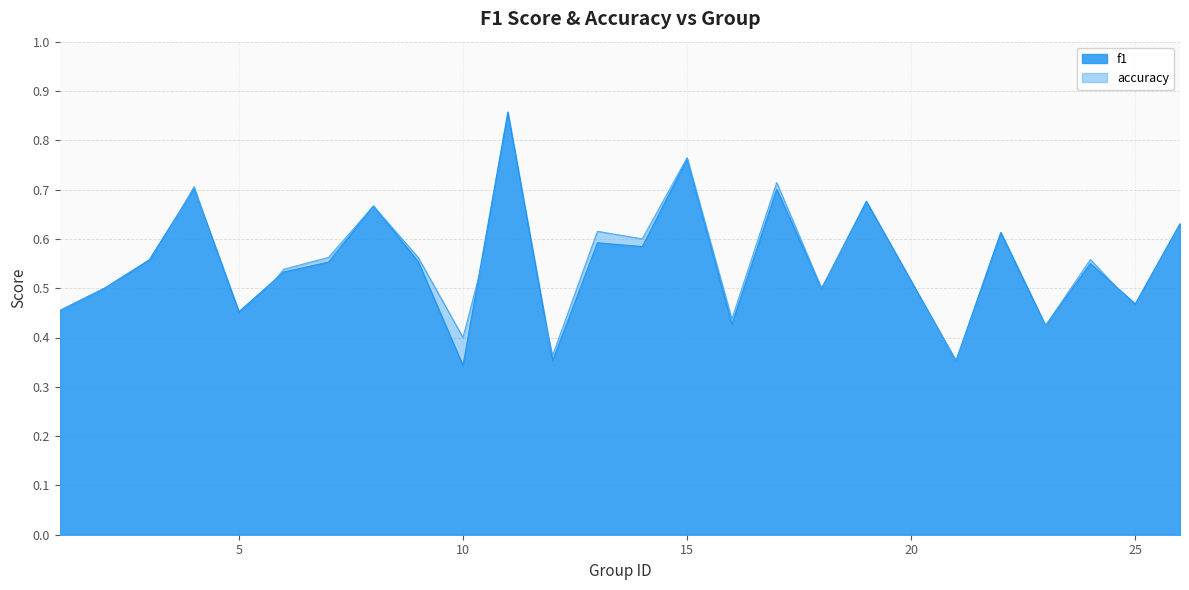

What is the difference between the maximum and second lowest values in the accuracy series?

0.4